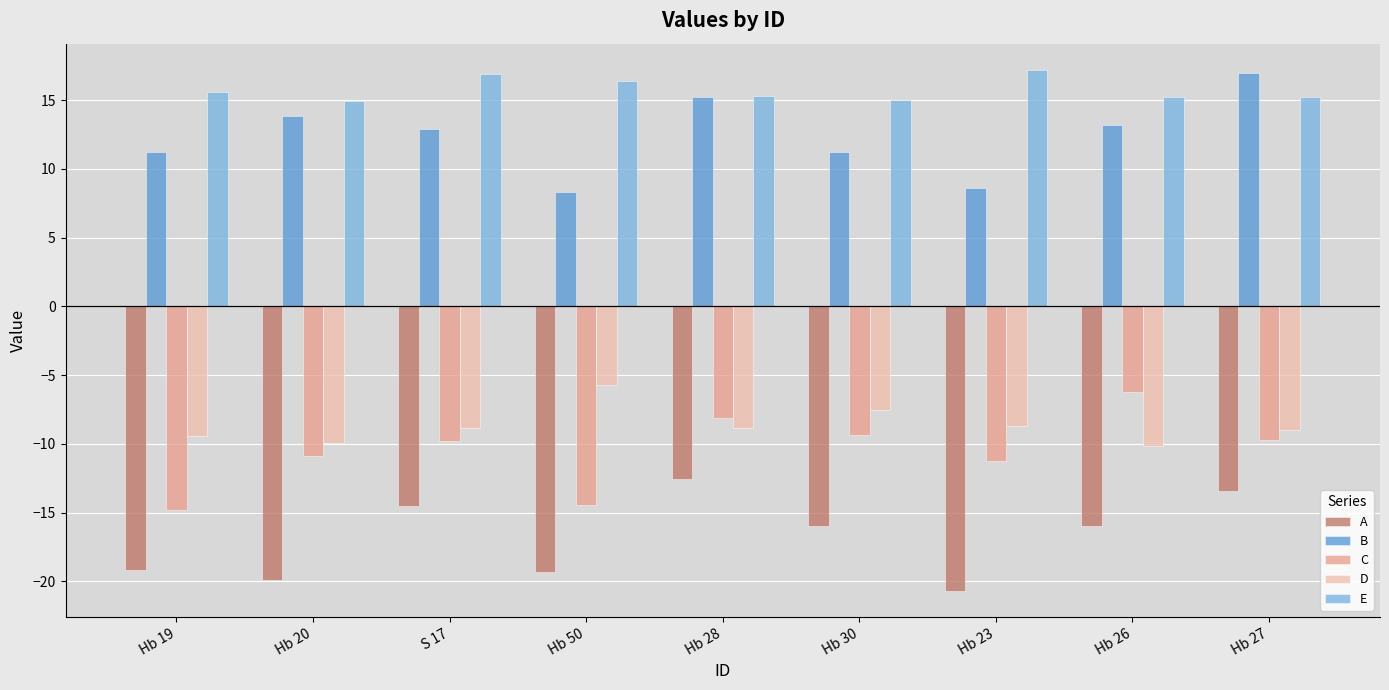

At which label does E first exceed 15?

Hb 19